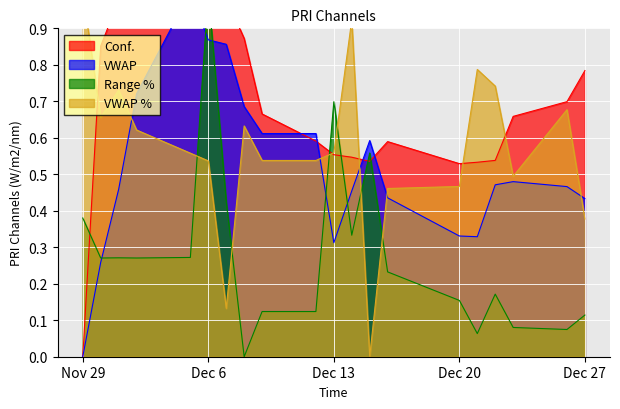

How many interior local peaks does the Conf. series have?

4